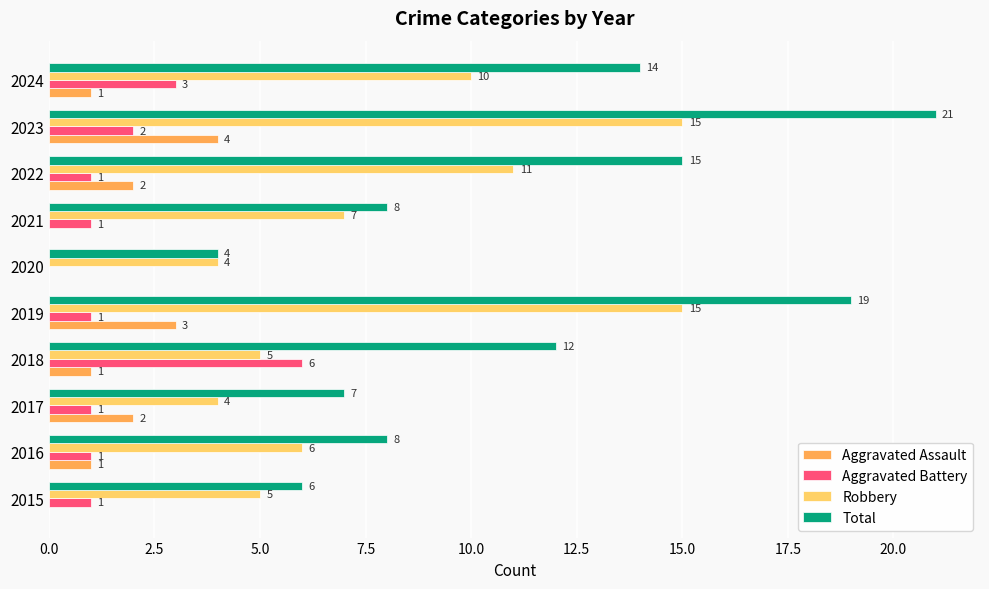

Between 2016 and 2022, which series saw the biggest shift?

Total